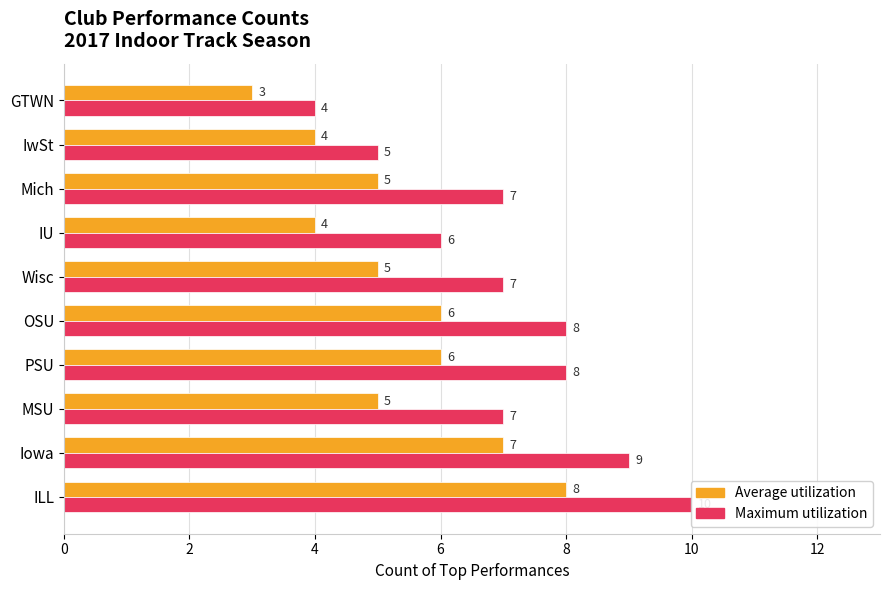

How many data points in Maximum utilization are above 7?

4